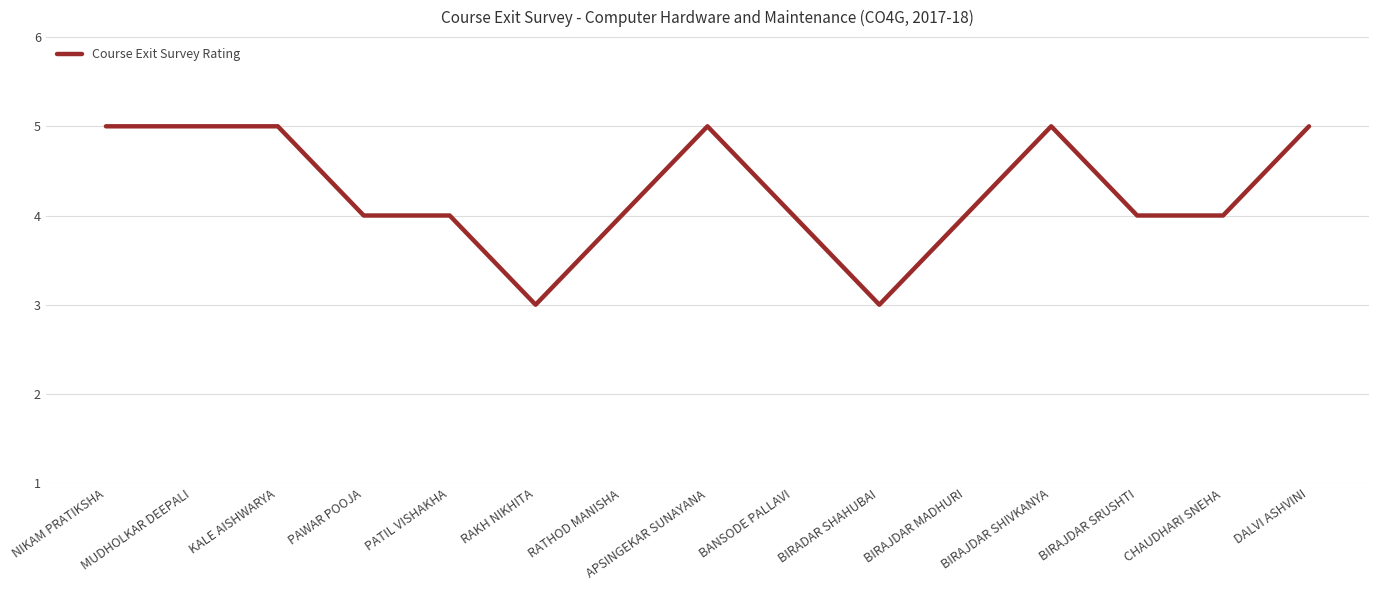

What is the difference between the values at NIKAM PRATIKSHA and BIRADAR SHAHUBAI?

2